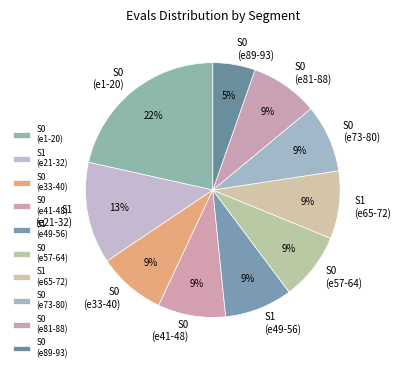

What percentage is the S1 (e21-32) slice, to the nearest percent?

13%